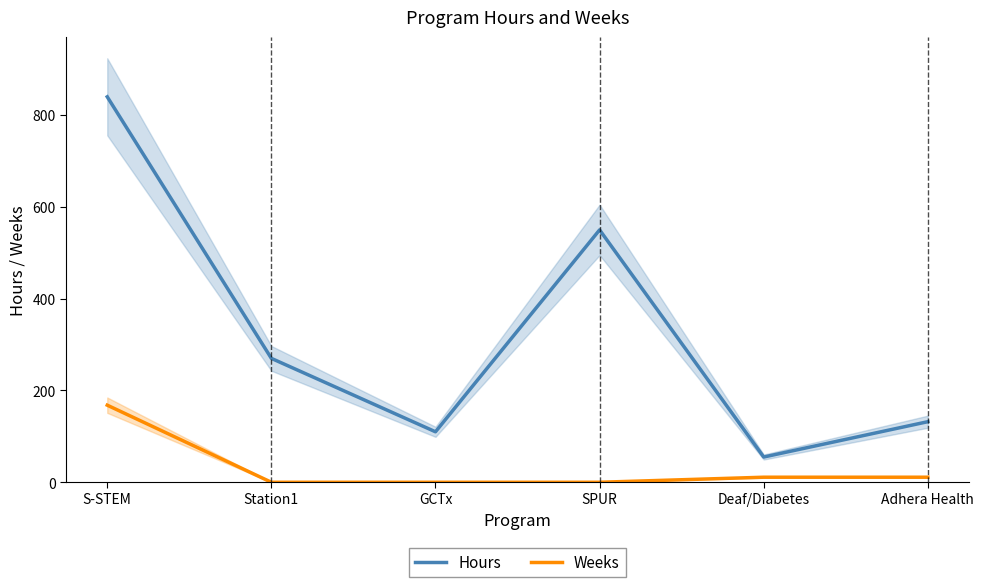

At which label does Hours first exceed 270?

S-STEM